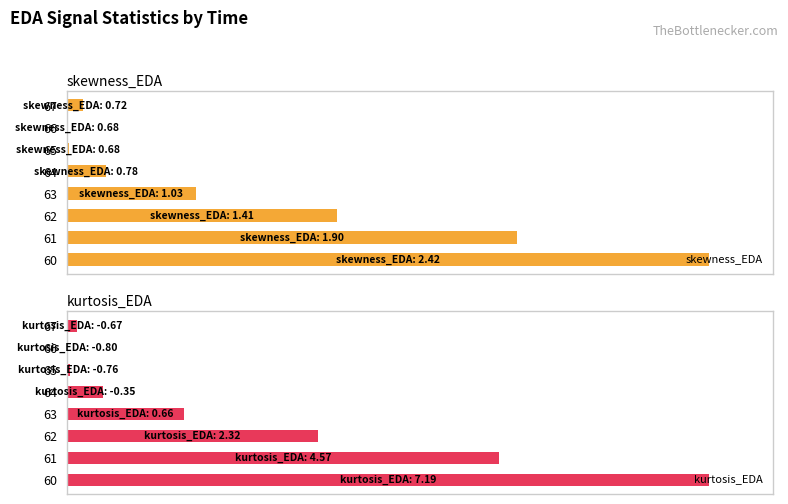

The value of skewness_EDA at 60 is 162.2. True or false?

False